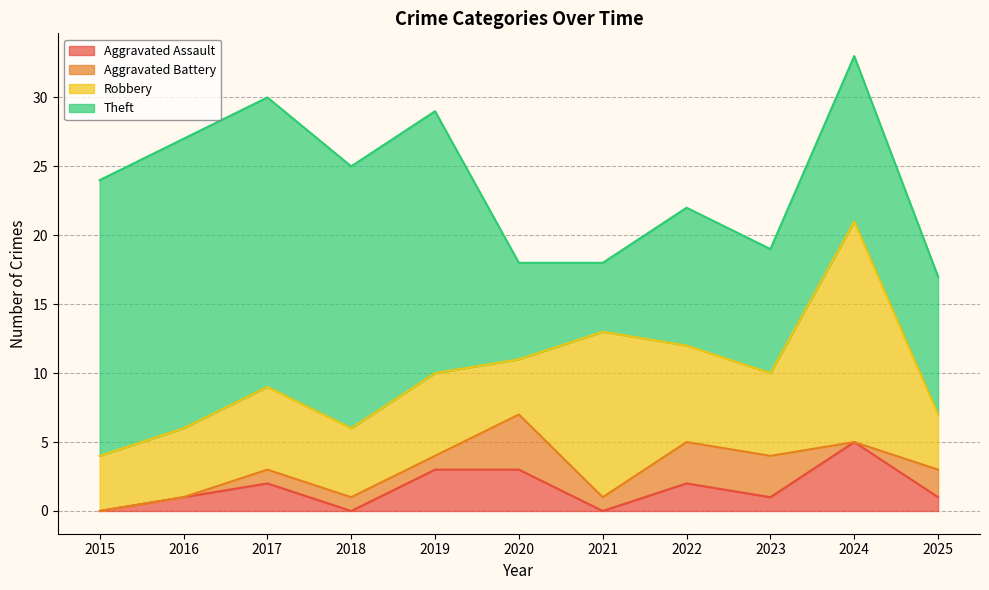

What is the difference between the maximum and second lowest values in the Aggravated Assault series?

5